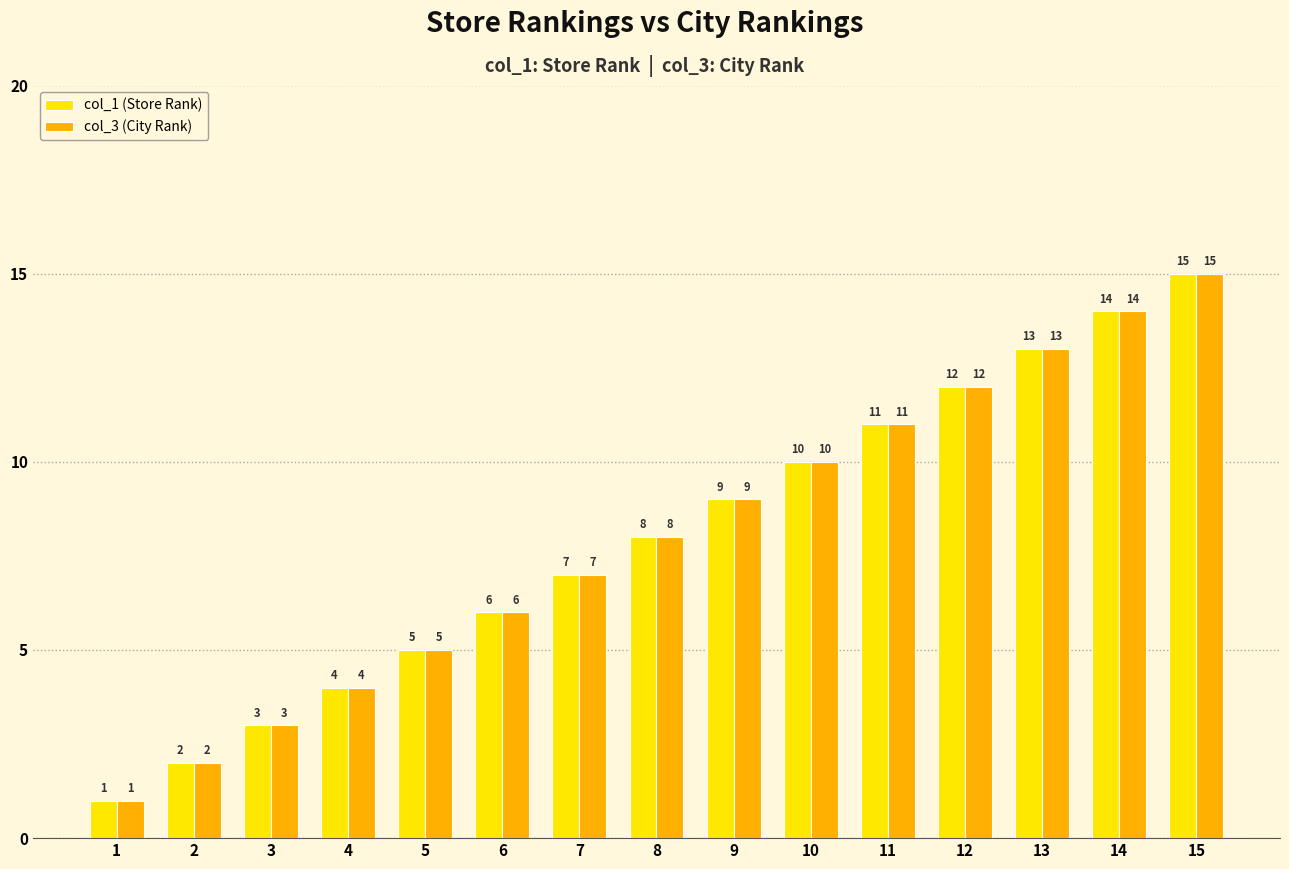

How many groups of bars are there?

15